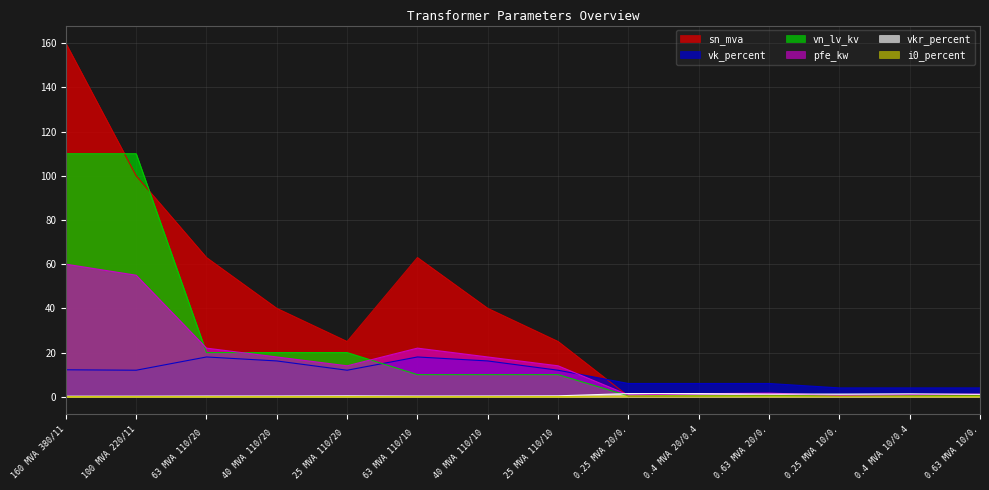

Which series has the largest total across all categories?

sn_mva